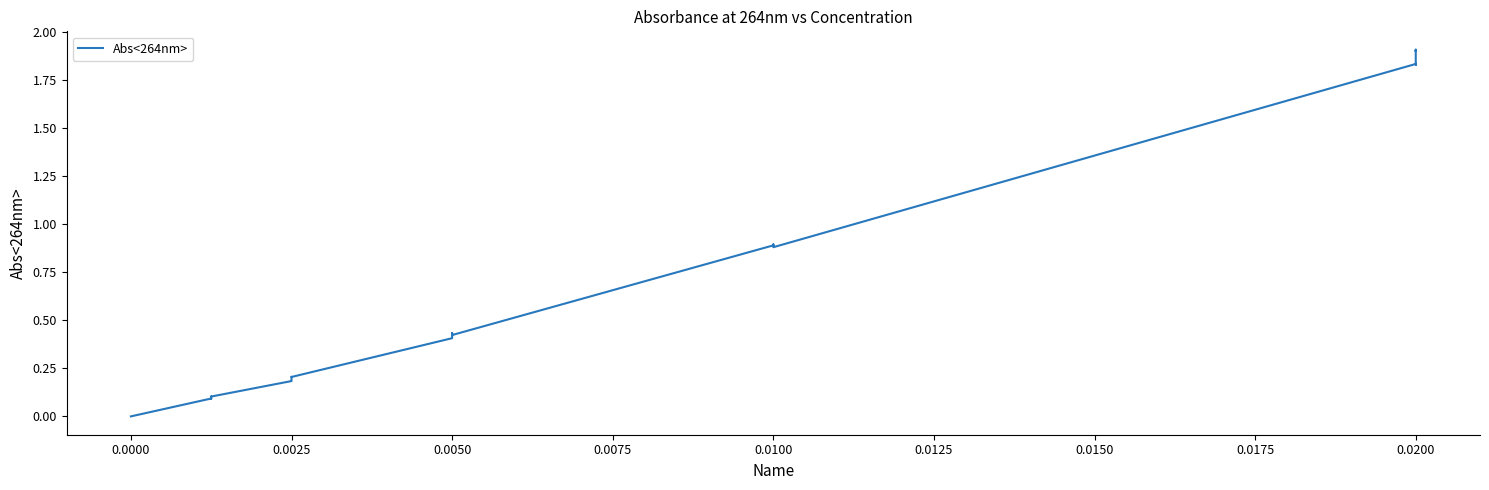

The value at 0.0100 is 1.3. True or false?

False